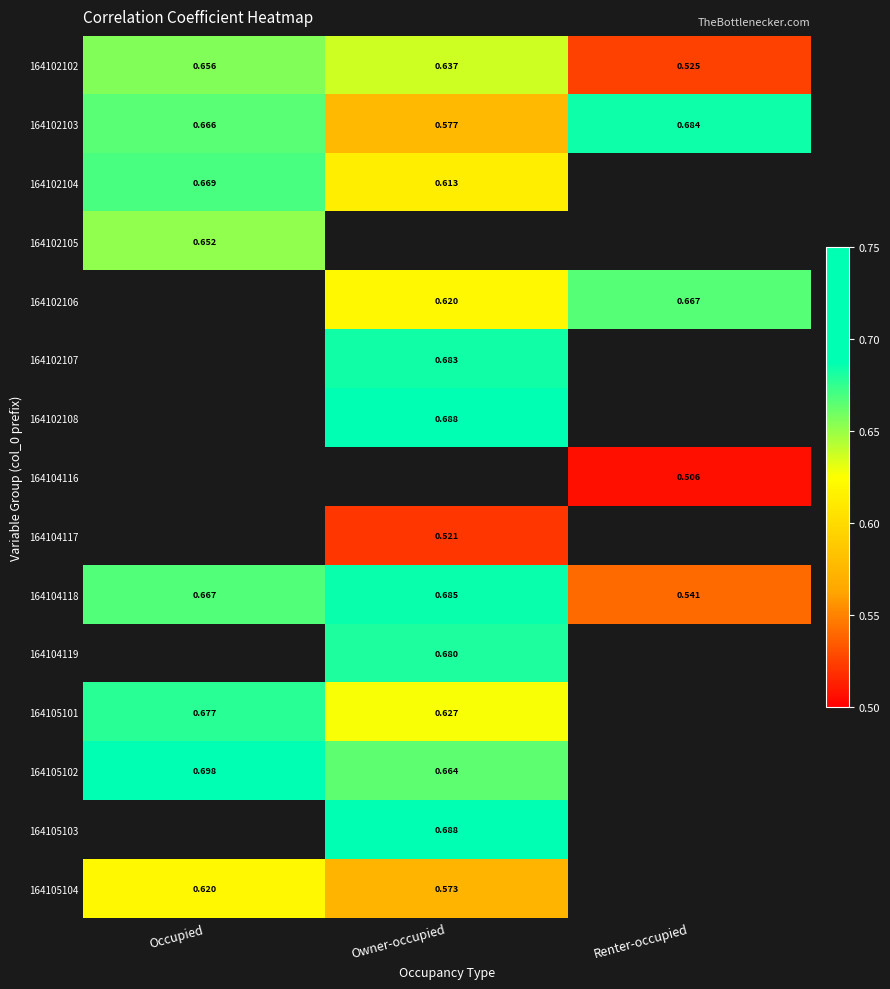

Which series has the largest total across all categories?

164102103